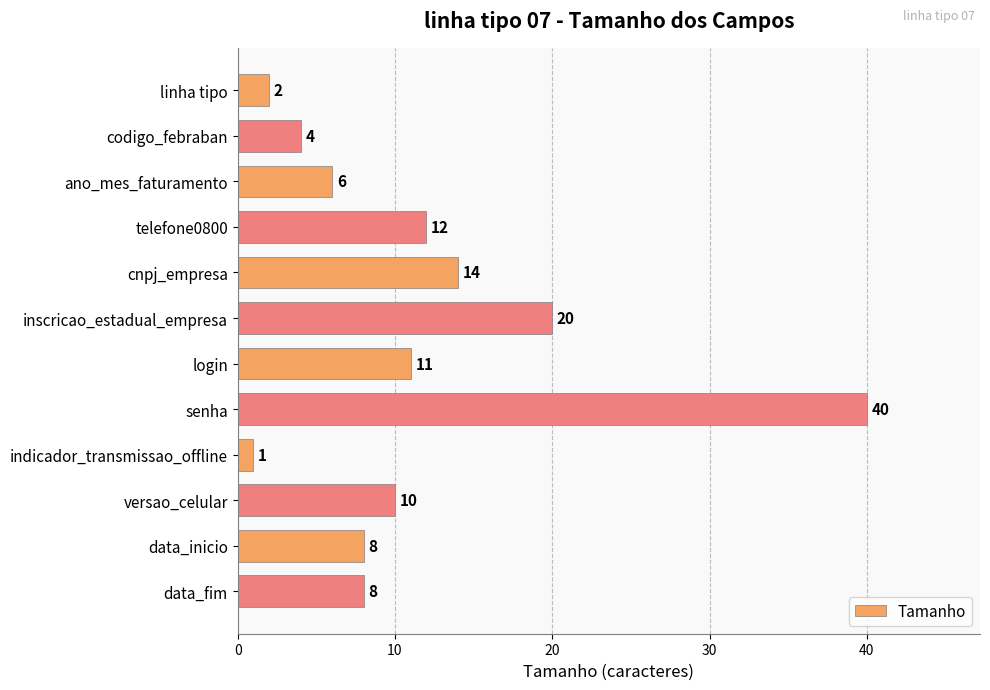

What is the label of the 8th bar from the top?

senha